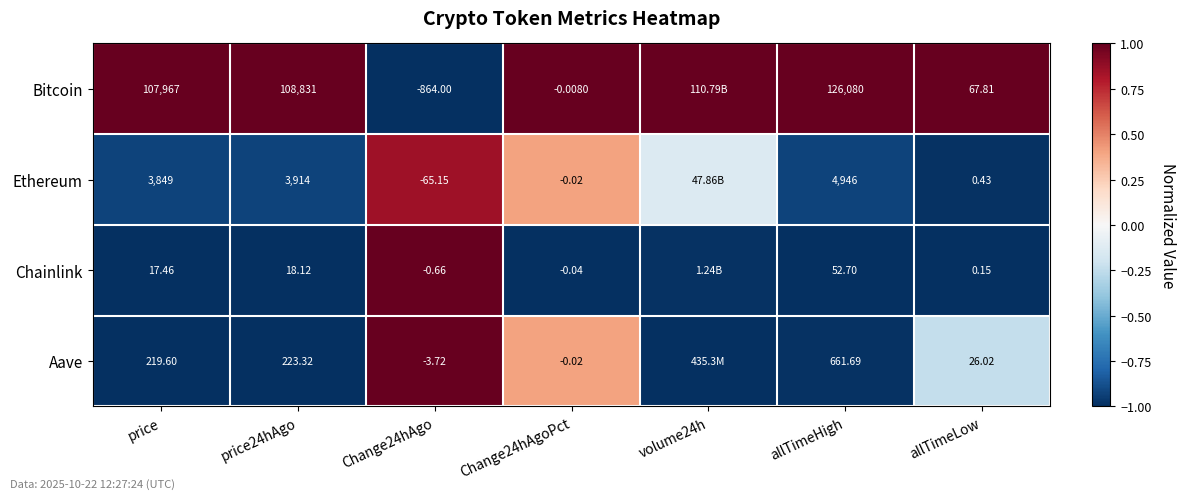

Between Change24hAgoPct and allTimeHigh, which series saw the biggest shift?

Bitcoin